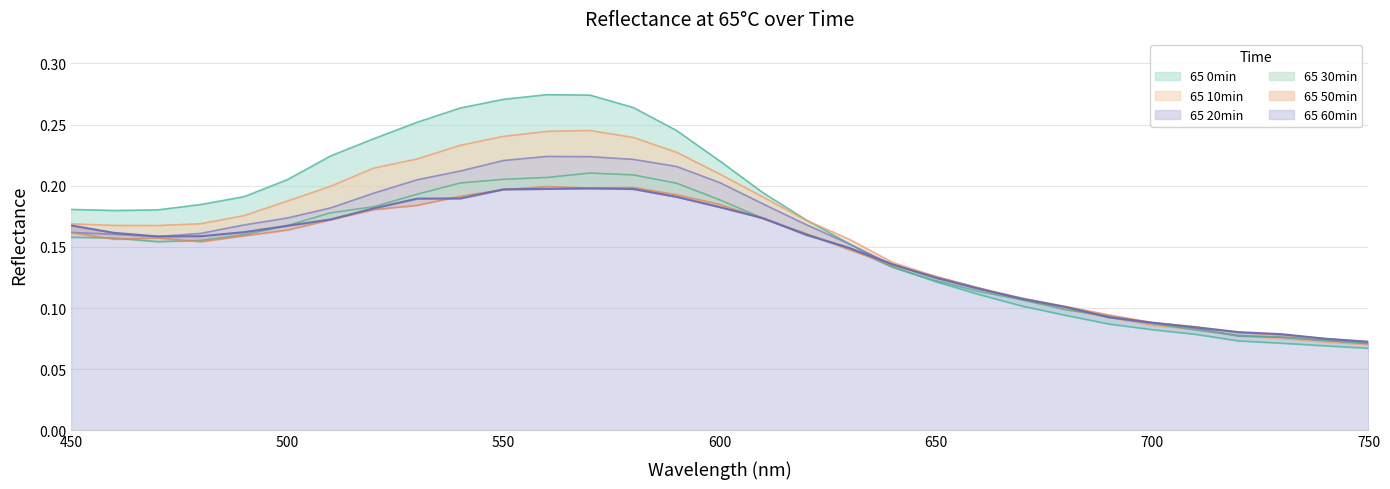

The 65 50min series shows 0.1 at 650. True or false?

True